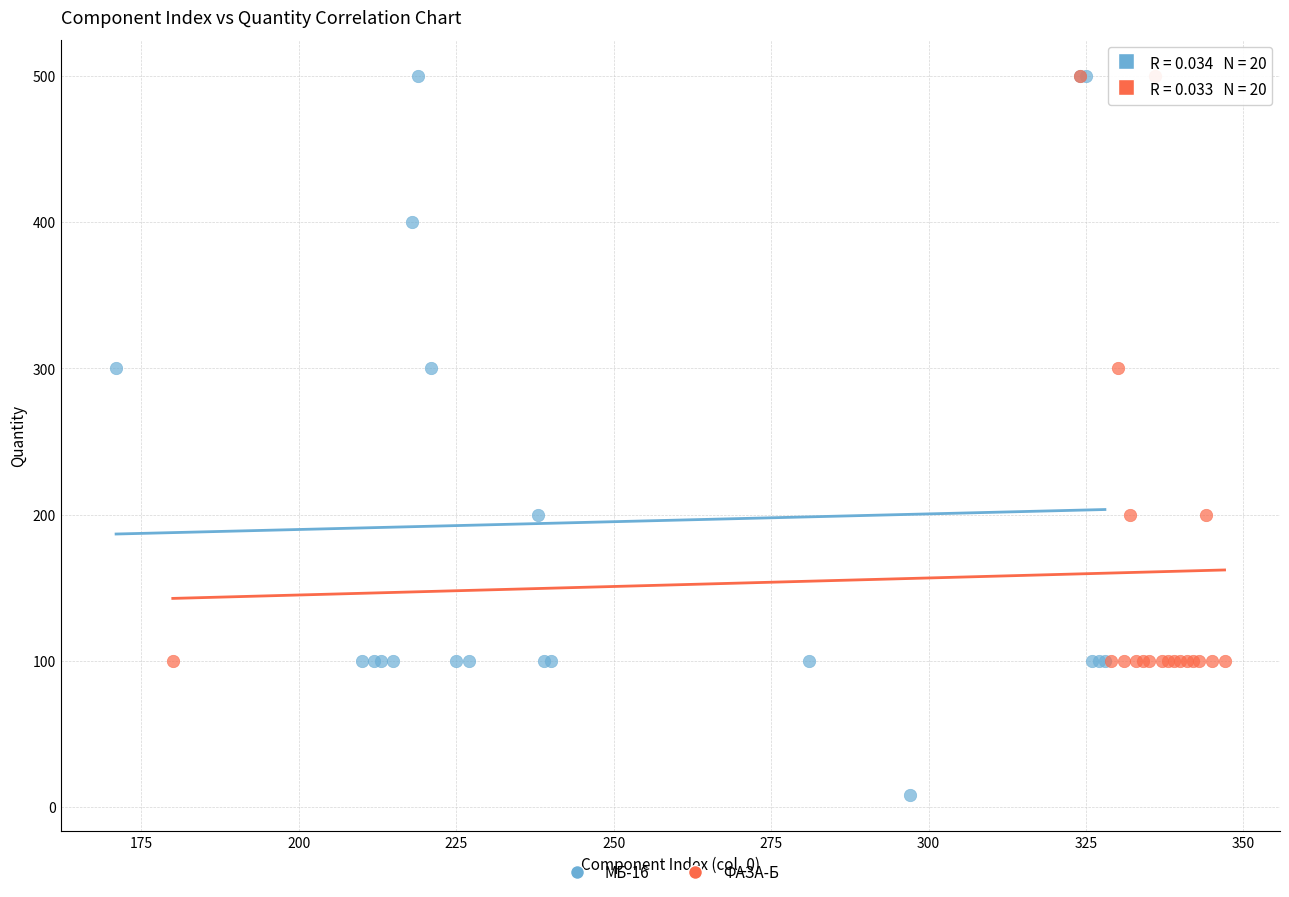

Which series reaches the minimum Y coordinate?

МБ-16